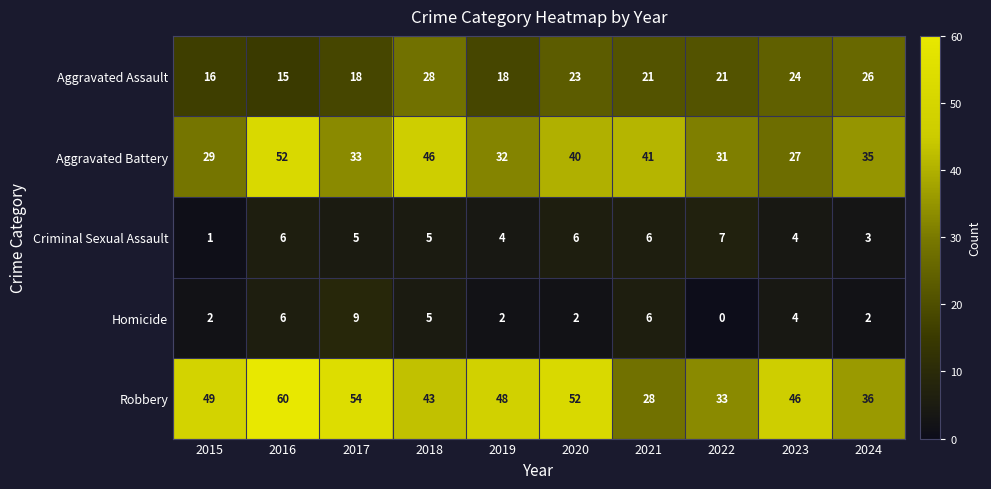

Is it true that Aggravated Battery equals 33 at 2017?

True